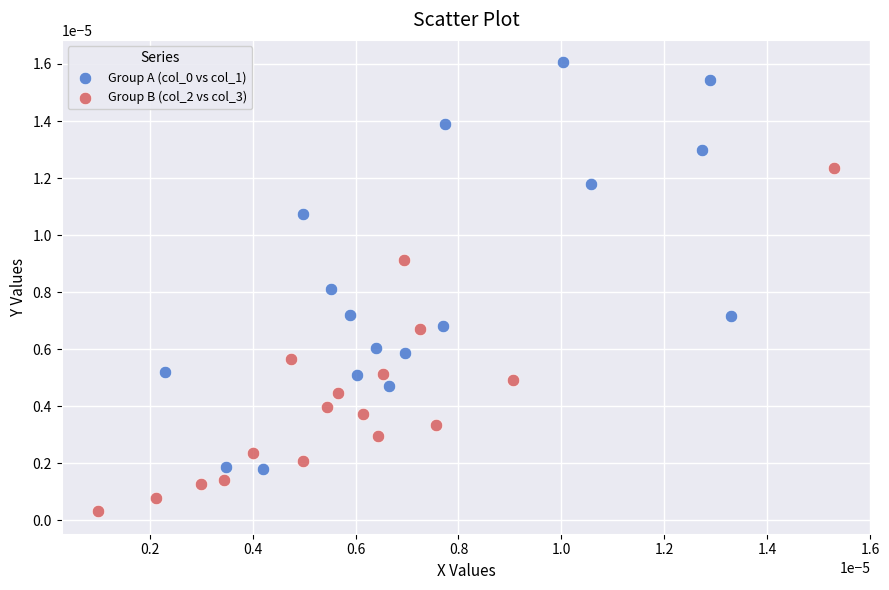

Which series contains the lowest Y value?

Group B (col_2 vs col_3)